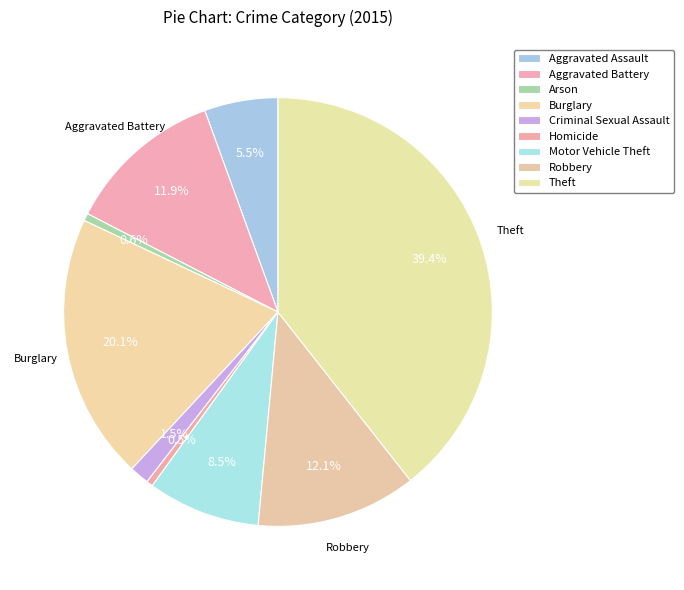

Rank the categories by value from highest to lowest.

Theft, Burglary, Robbery, Aggravated Battery, Motor Vehicle Theft, Aggravated Assault, Criminal Sexual Assault, Arson, Homicide